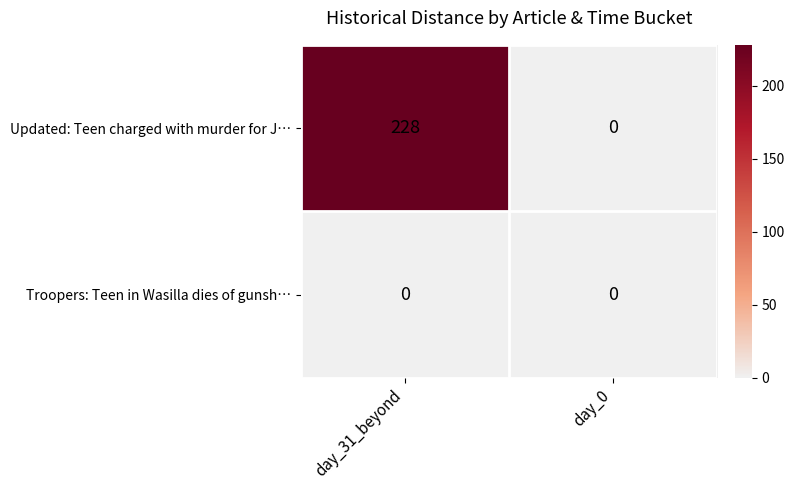

Rank the series by their average value, from lowest to highest.

Troopers: Teen in Wasilla dies of gunsh…, Updated: Teen charged with murder for J…